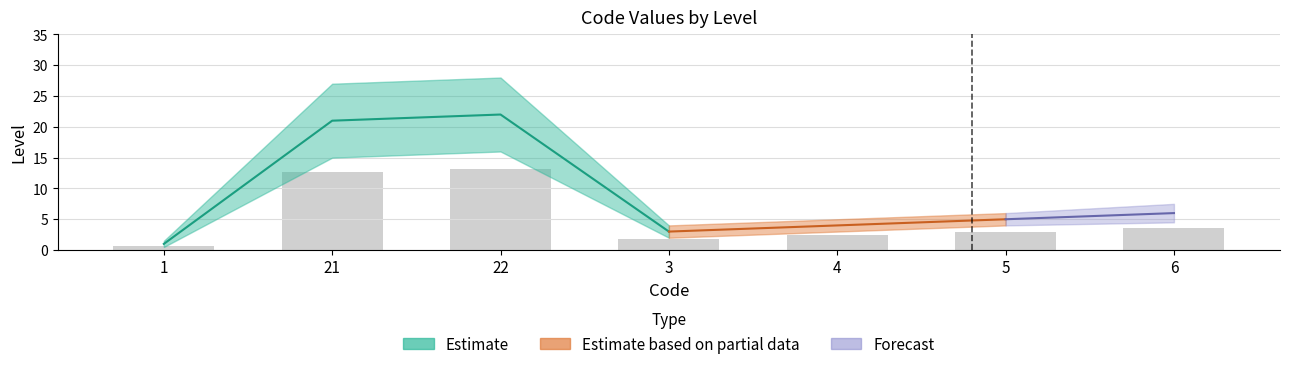

How many distinct data groups are displayed?

3